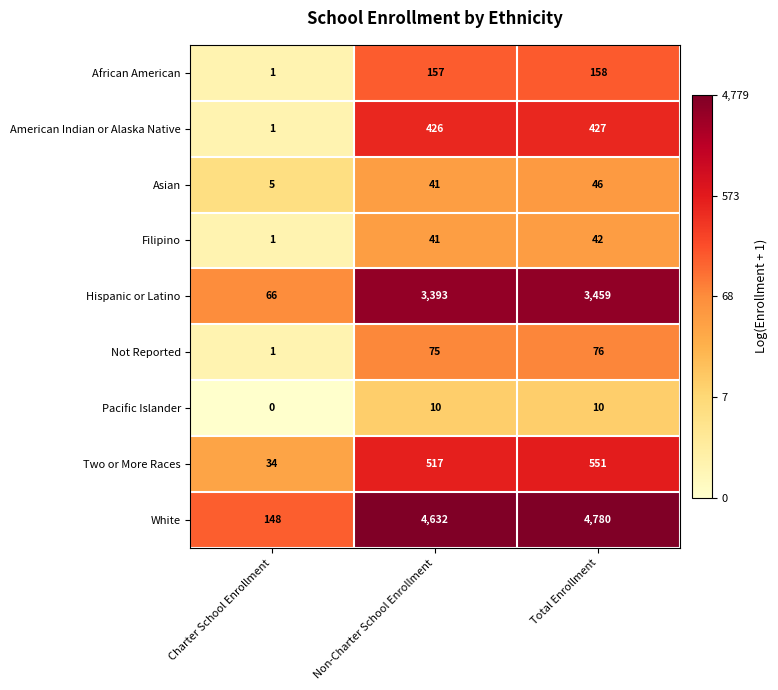

Reading left to right, transcribe all the data shown in this chart.

African American: 1	157	158
American Indian or Alaska Native: 1	426	427
Asian: 5	41	46
Filipino: 1	41	42
Hispanic or Latino: 66	3393	3459
Not Reported: 1	75	76
Pacific Islander: 0	10	10
Two or More Races: 34	517	551
White: 148	4632	4780